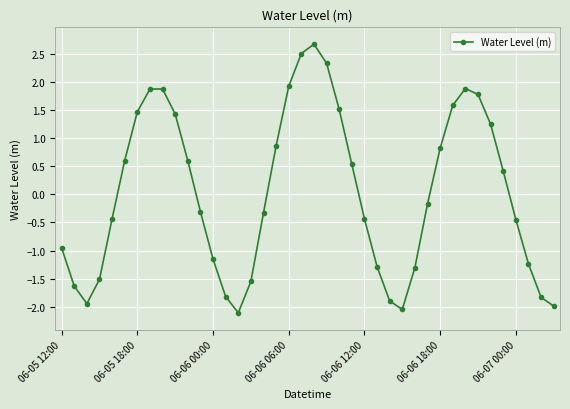

What is the sum of all values?

1.5